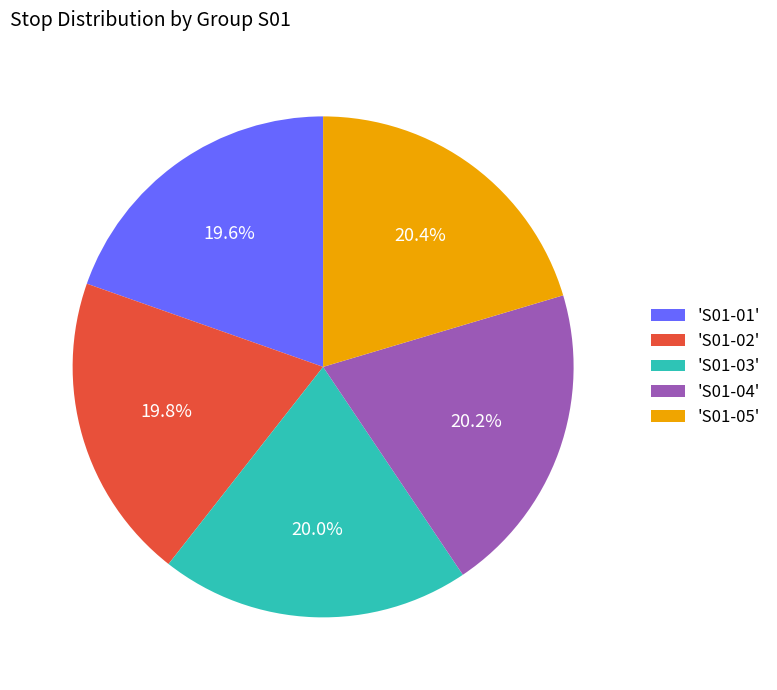

Does any single category account for the majority?

No